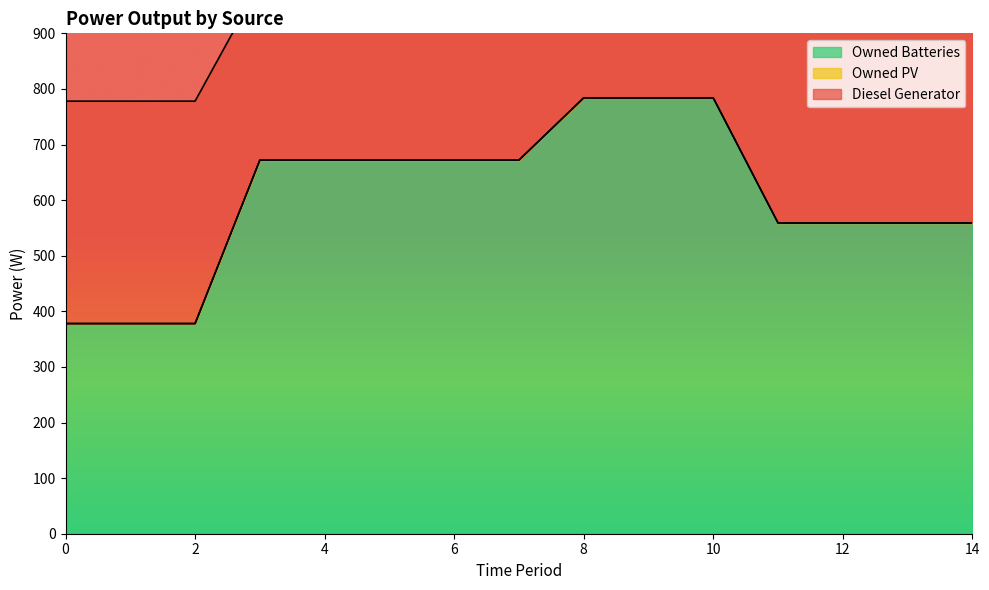

At which category does the chart reach its peak across all series?

8